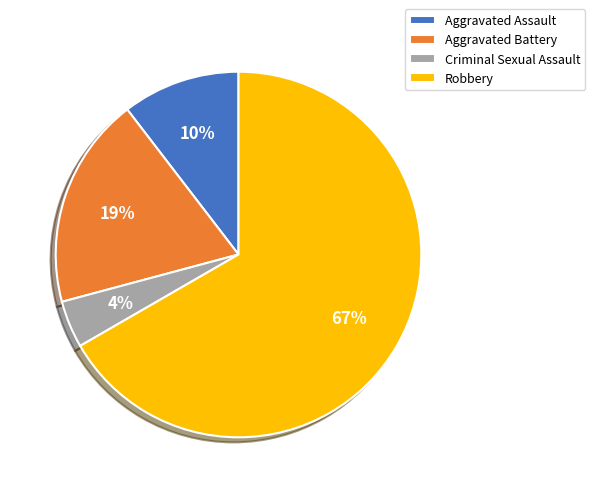

What is the ratio of the value at Criminal Sexual Assault to the value at Aggravated Assault?

0.4